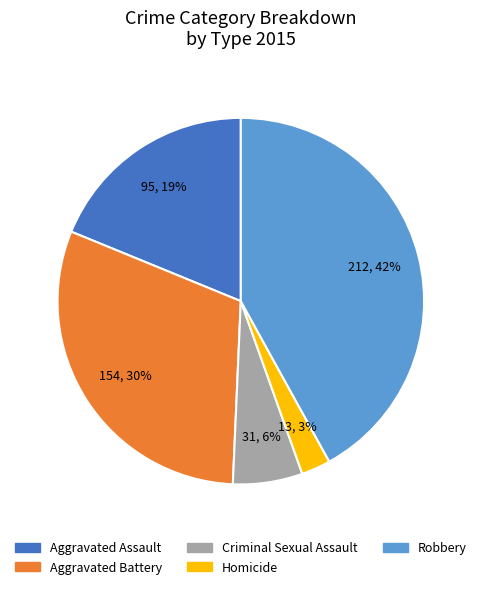

To the nearest percent, what is the combined percentage of Aggravated Battery and Robbery?

72%